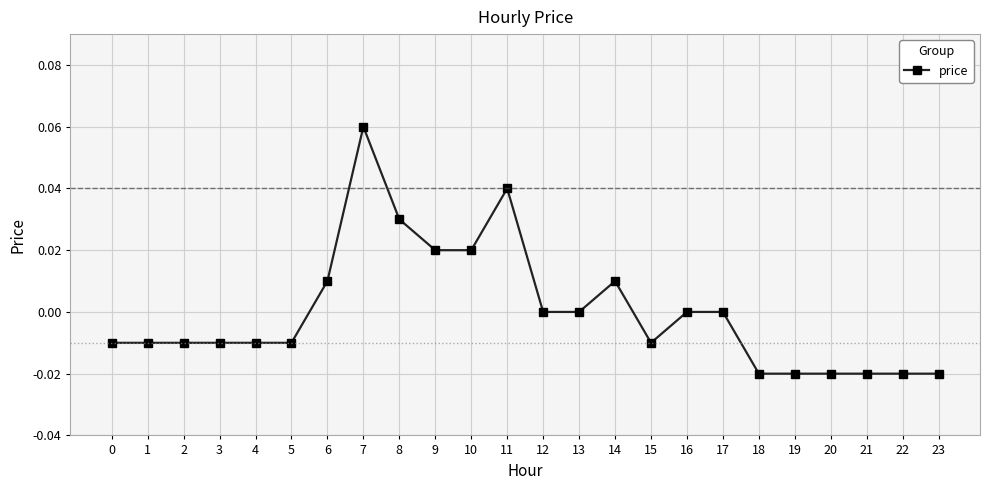

The value at 0 is -0.0. True or false?

True